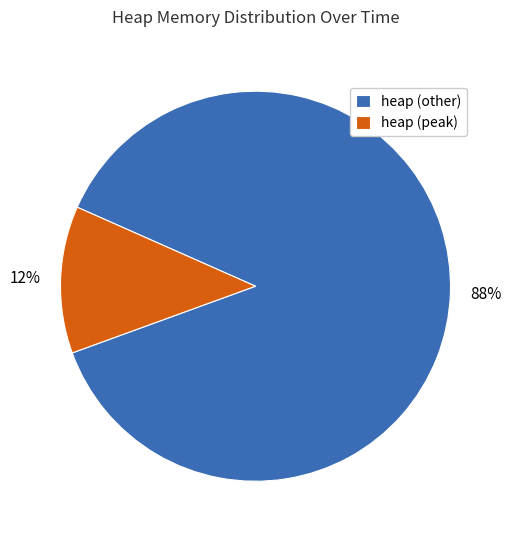

To the nearest percent, what is the difference between the largest and smallest slice percentages?

76%